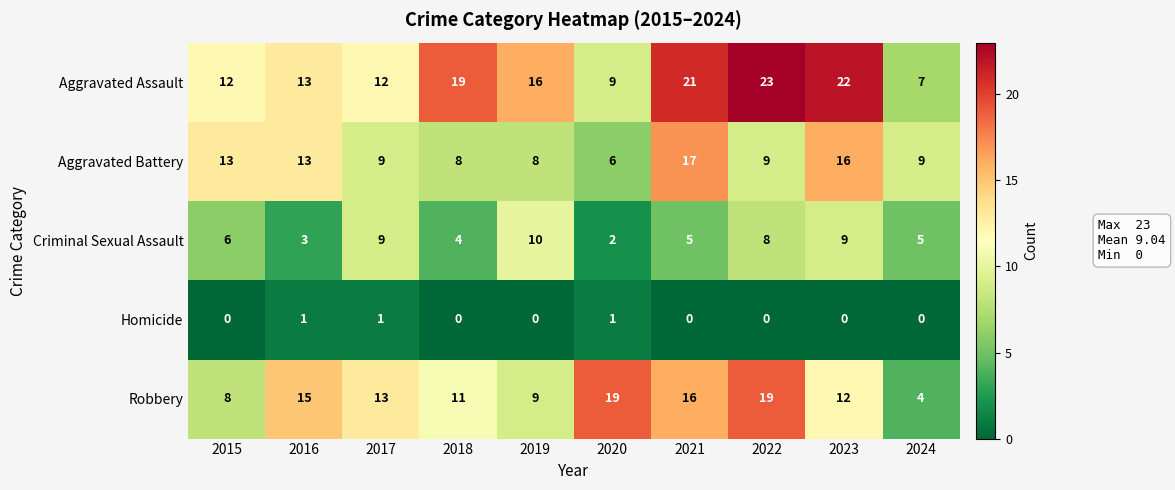

Which category has the lowest value in the Criminal Sexual Assault series?

2020